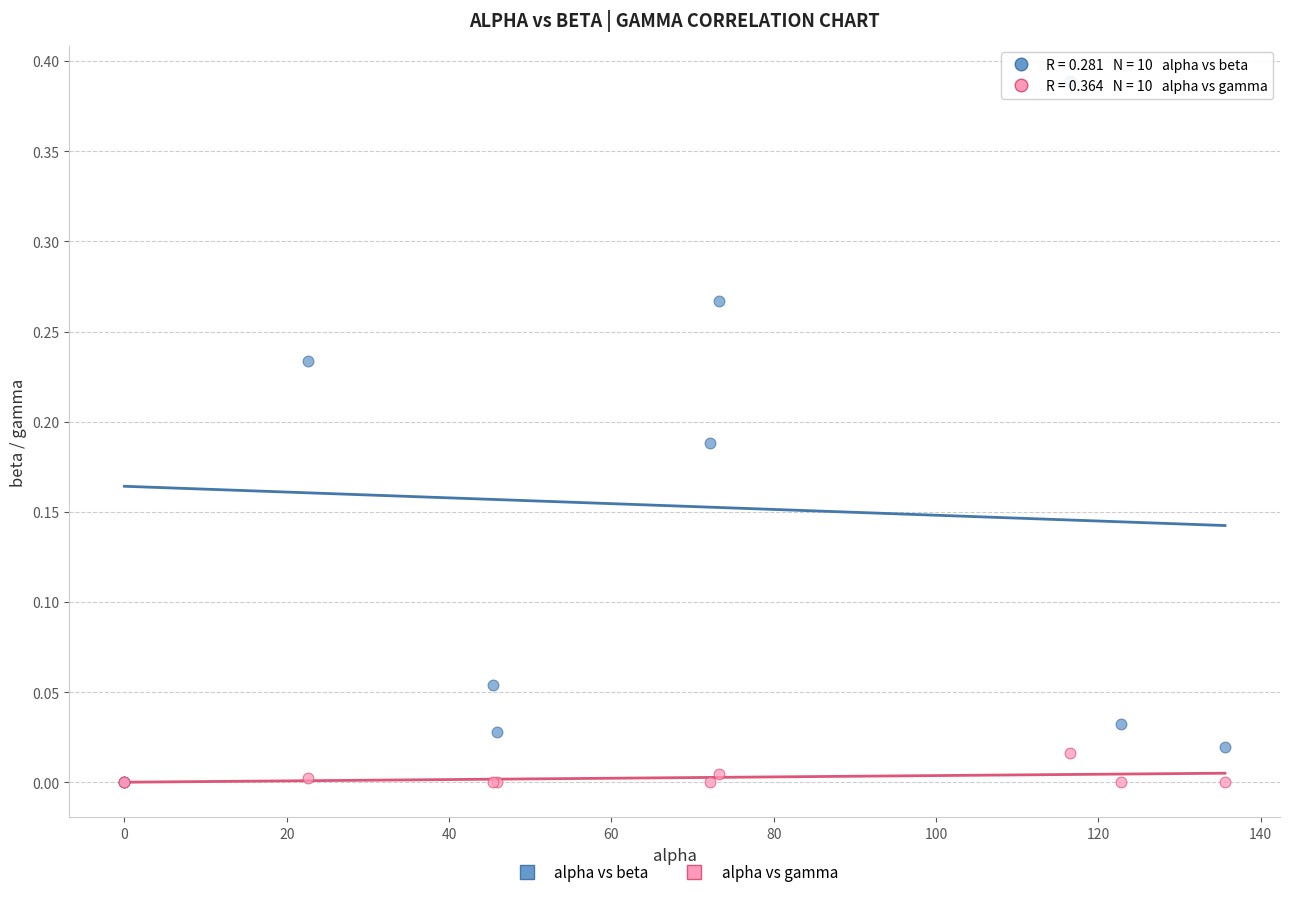

Which series has the largest Y range (max minus min)?

alpha vs beta